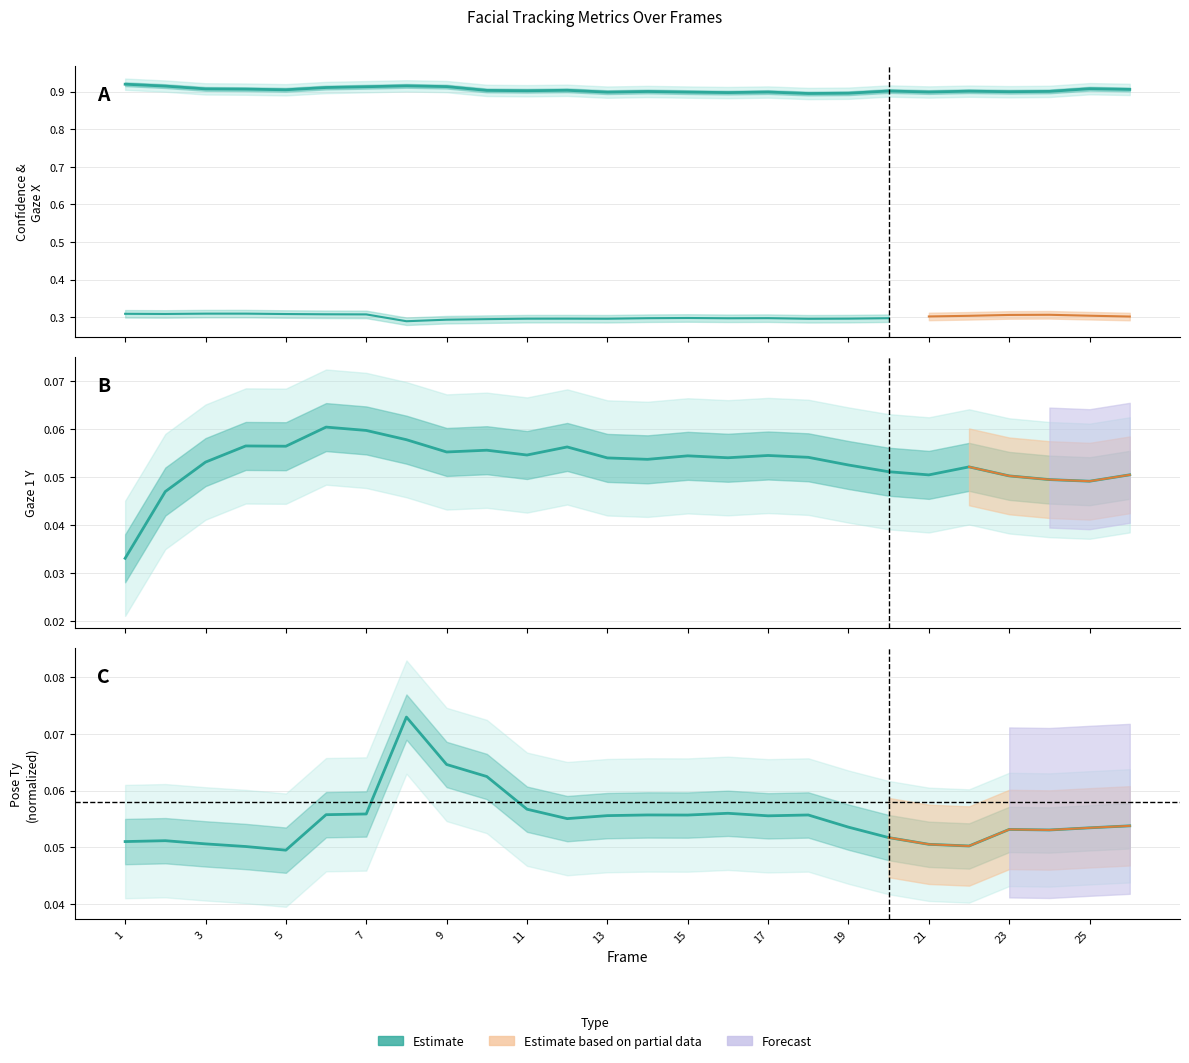

Between 23 and 19, which is larger?

23